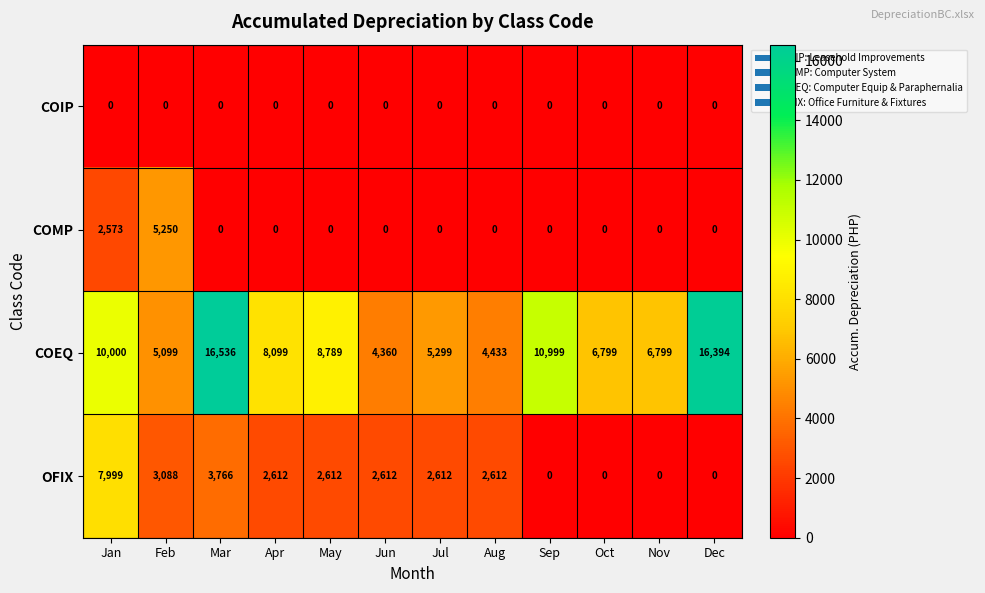

What is the difference between the highest and lowest values at Nov?

6799